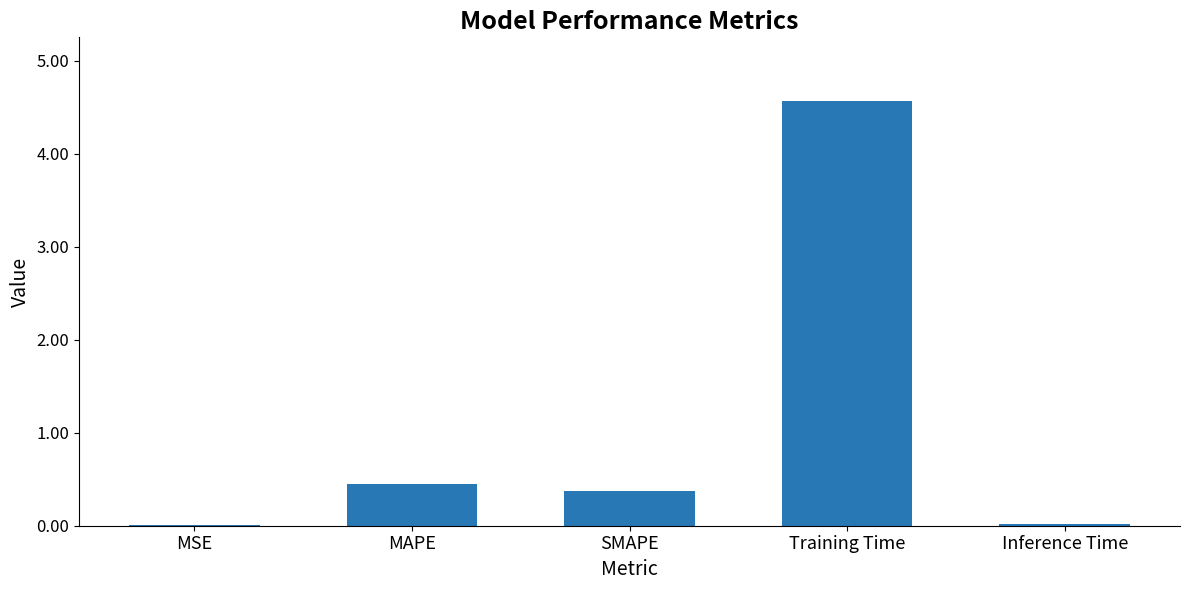

Is it true that the value at SMAPE is 0.4?

True